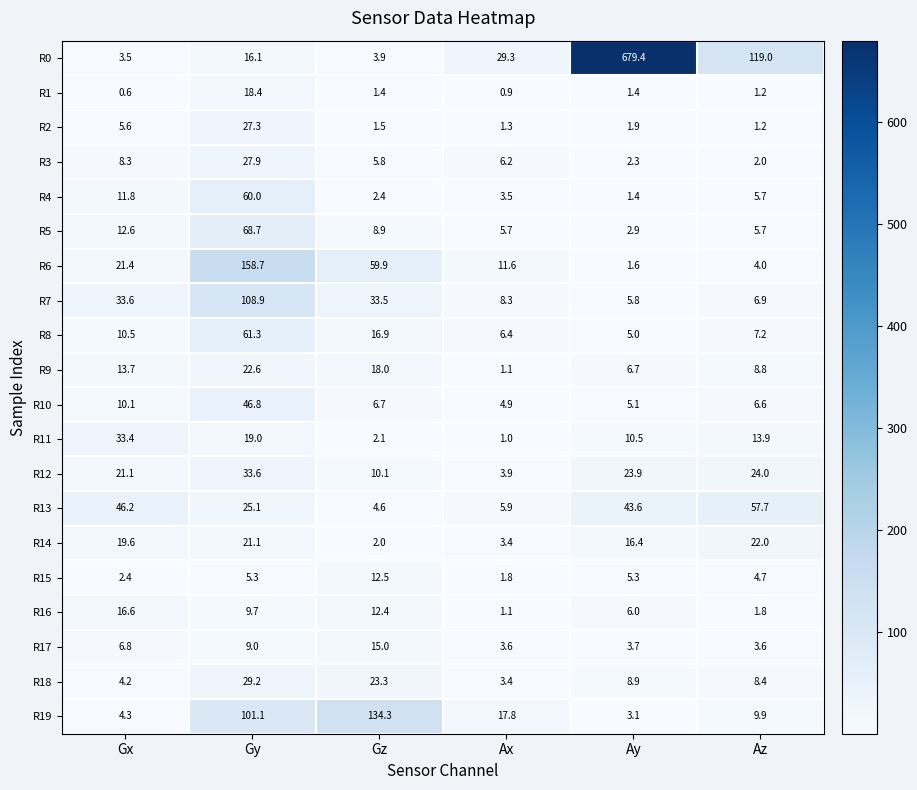

At how many categories does at least one series exceed 11?

6